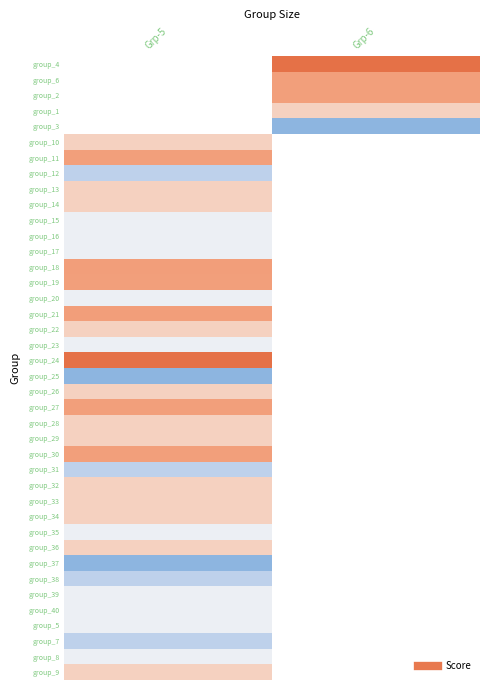

What is the maximum value shown in the chart?

0.6